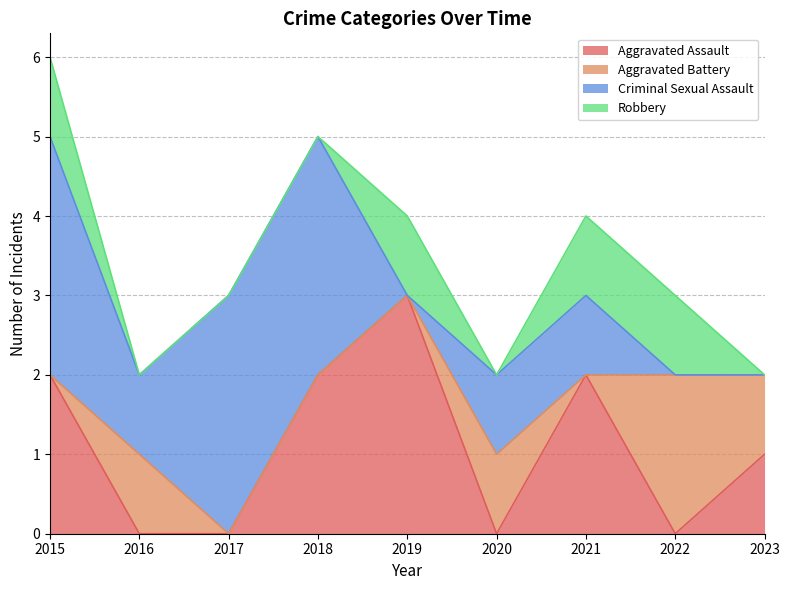

What is the sum of all Aggravated Battery values?

5